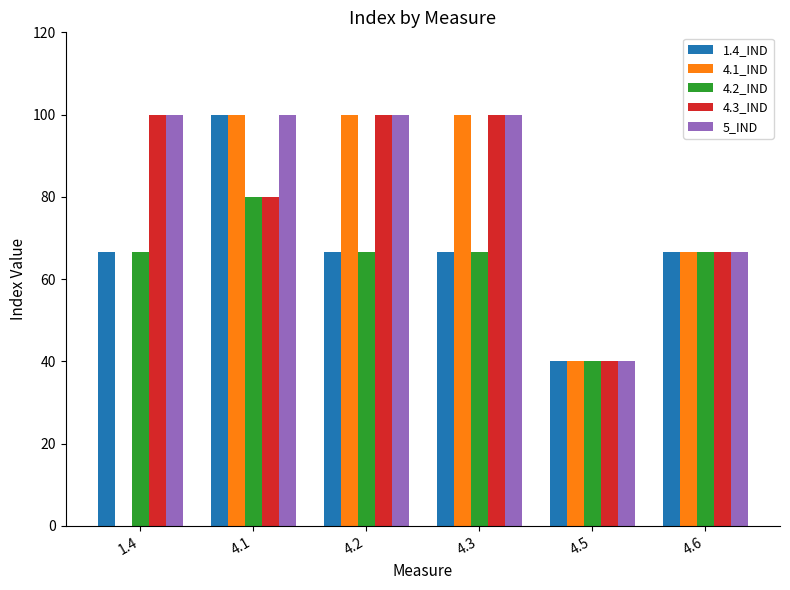

Is the value of 4.2_IND at 4.1 greater than the value of 4.3_IND at 4.6?

Yes